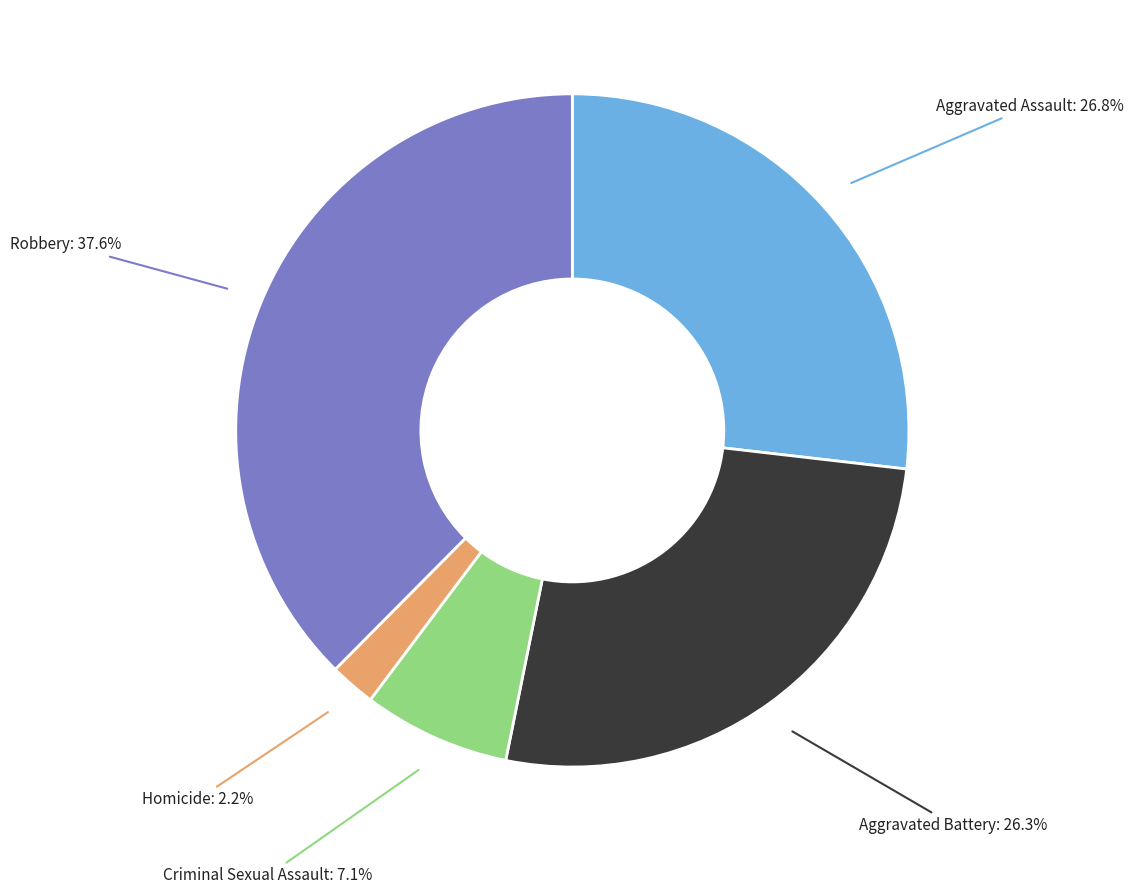

Is there any slice that represents more than half of the pie?

No